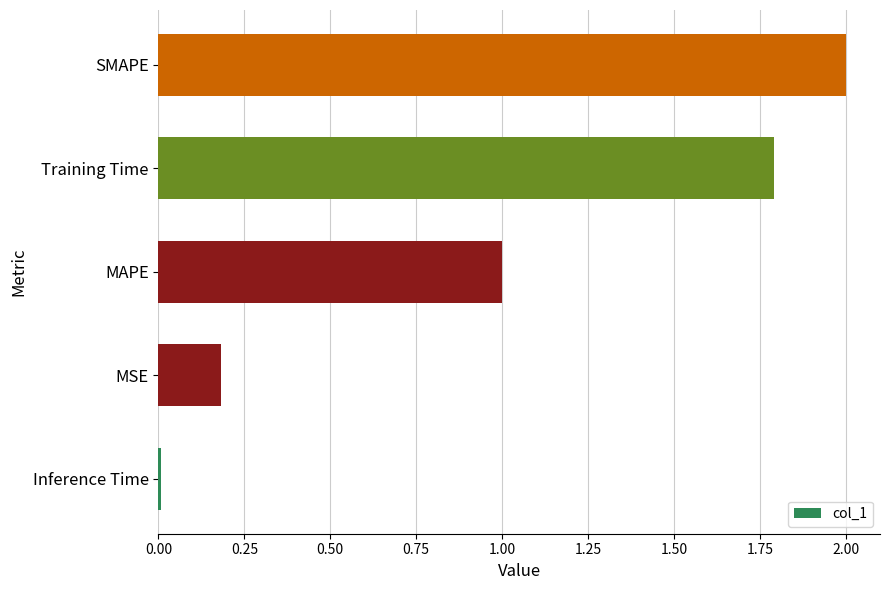

Which category has the highest value across all series?

SMAPE